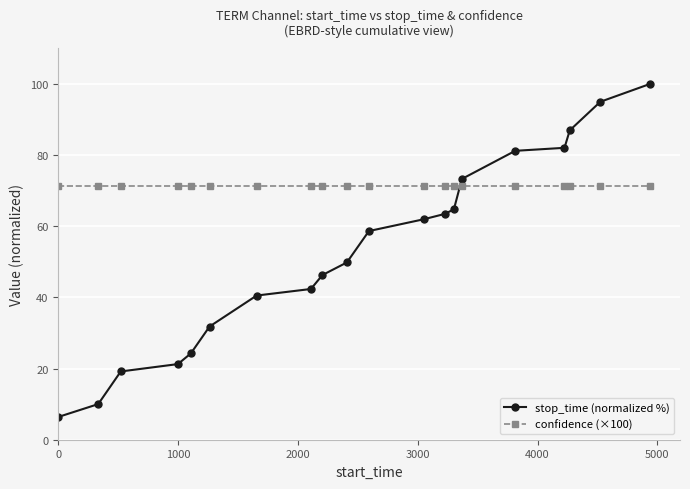

What is the sum of all stop_time (normalized %) values?

1058.9